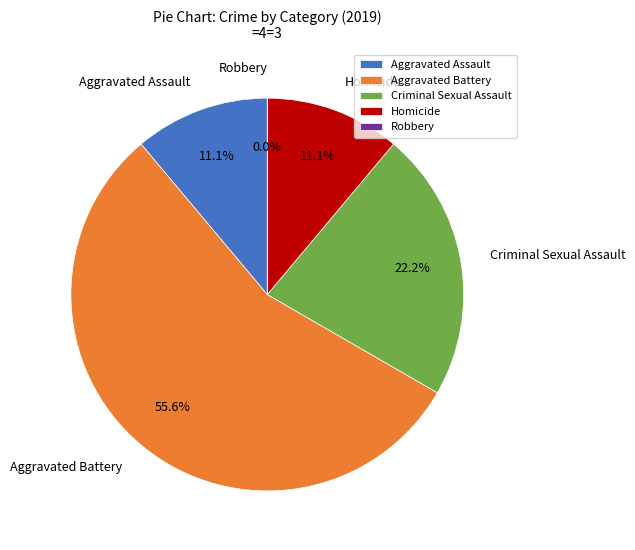

The Robbery slice represents 0% of the pie. True or false?

True